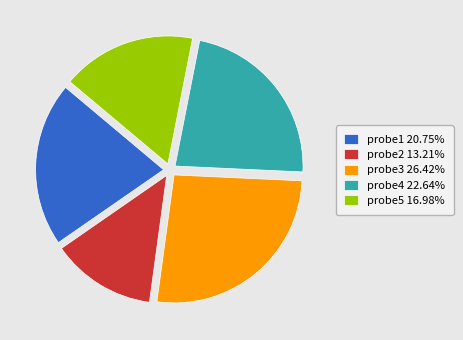

Is probe2 13.21% the majority of the pie?

No